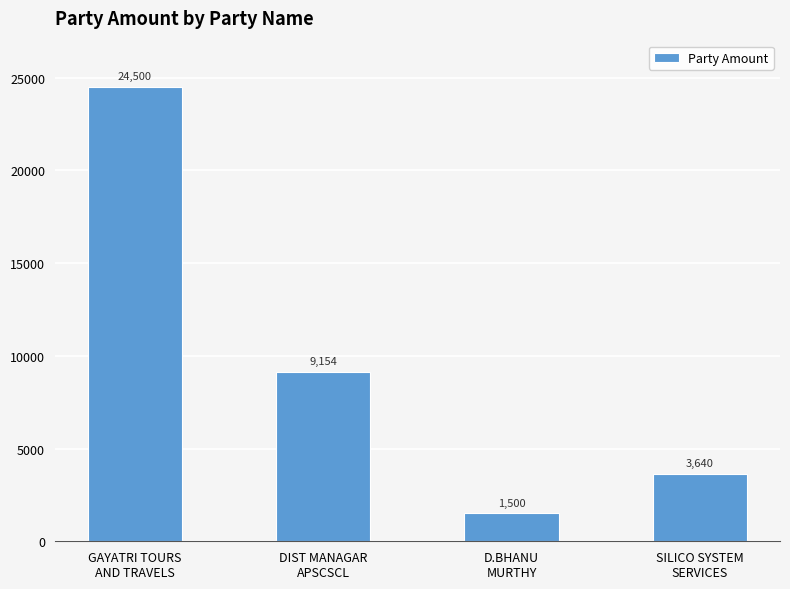

True or false: the data shows 2651 at D.BHANU
MURTHY.

False